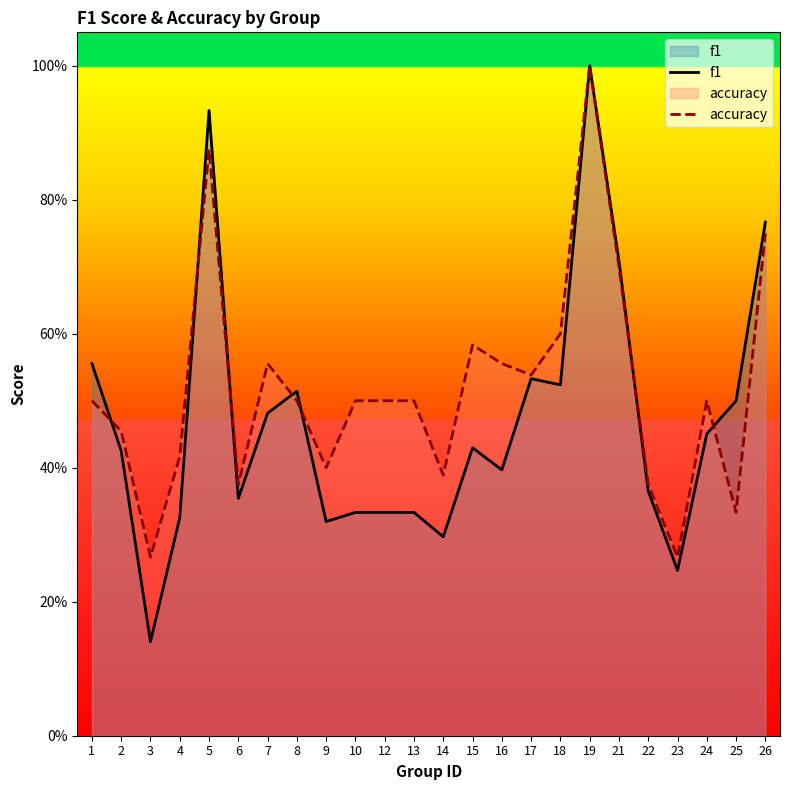

Which category has the highest value in the accuracy series?

19